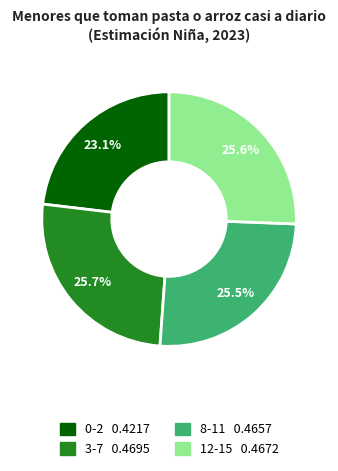

Is there any slice that represents more than half of the pie?

No